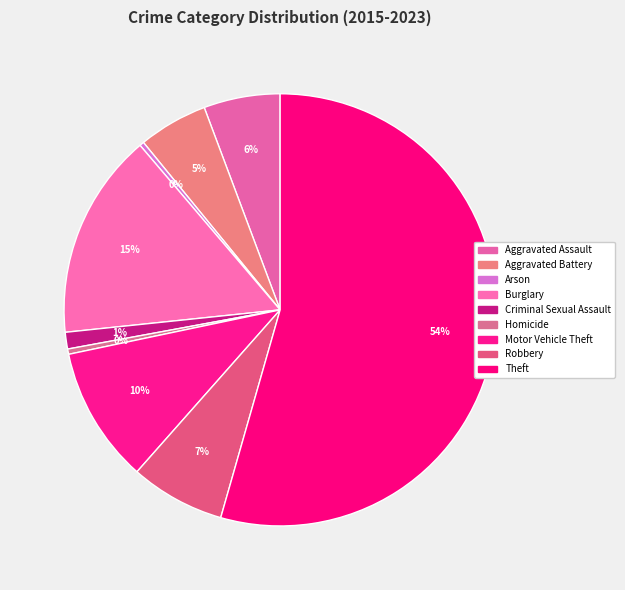

Which category accounts for the majority?

Theft